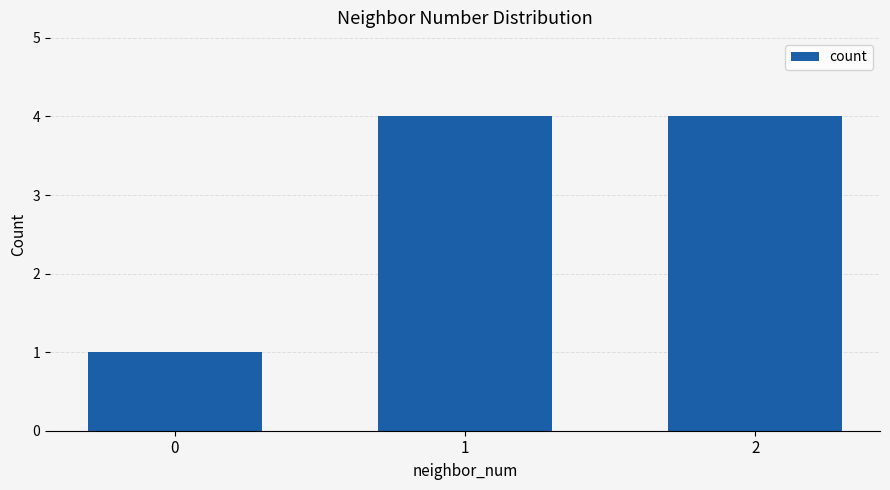

What is the difference between the values at 1 and 0?

3